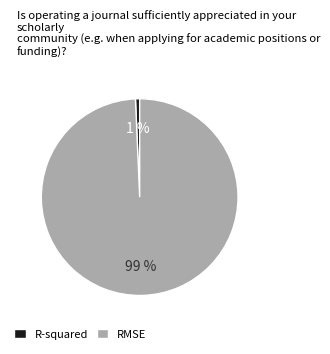

The RMSE slice represents 93% of the pie. True or false?

False